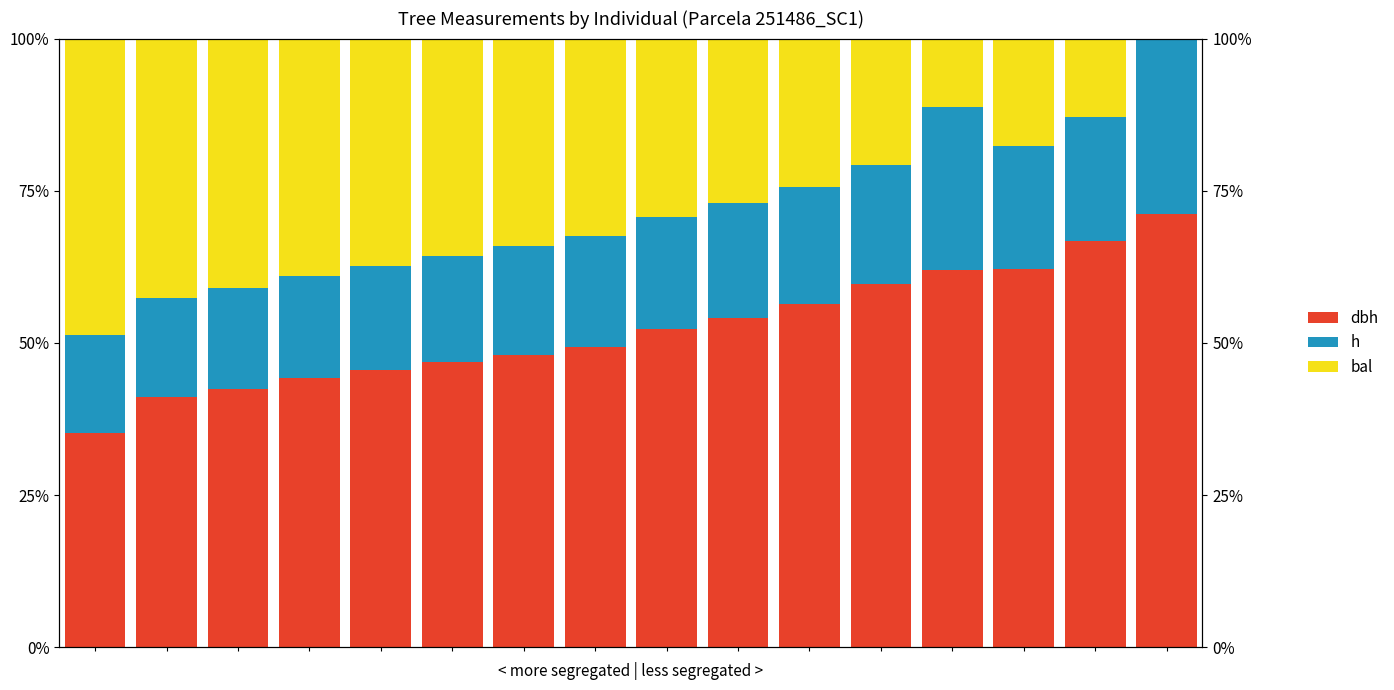

What is the difference between the second highest and minimum values in the h series?

10.6